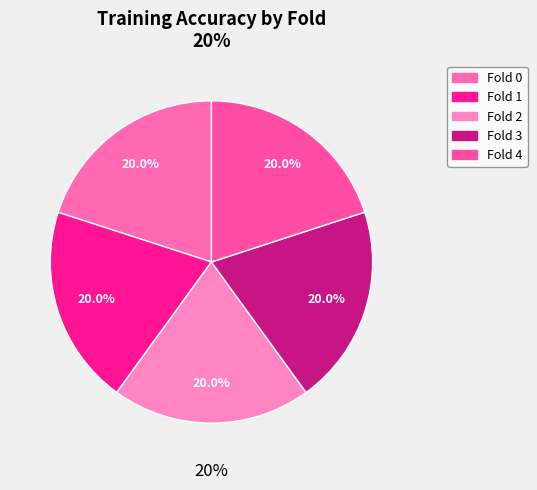

What percentage do Fold 0 and Fold 4 together represent?

40.0%